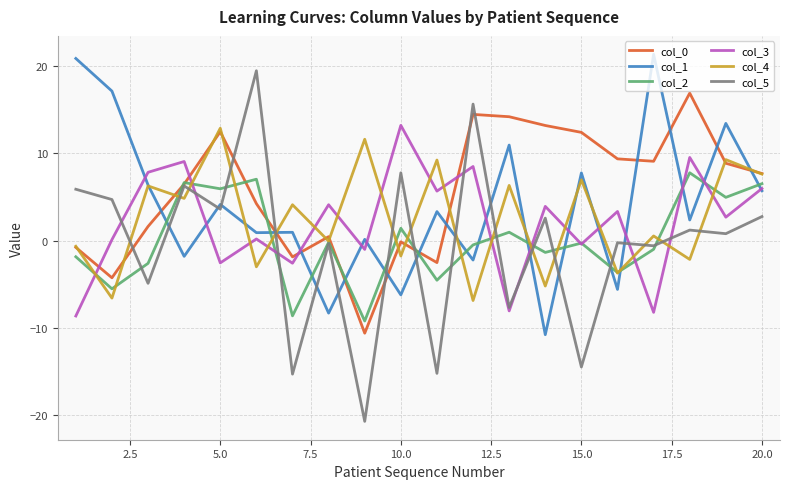

How many values in the col_4 series are below 4?

10